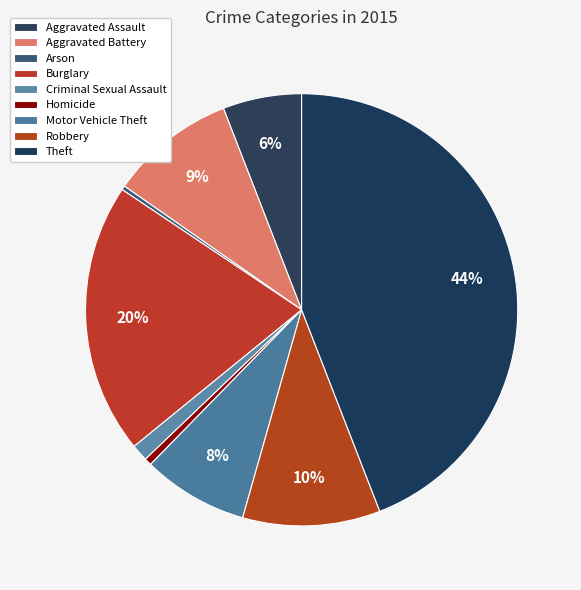

Which category has the biggest portion of the pie?

Theft